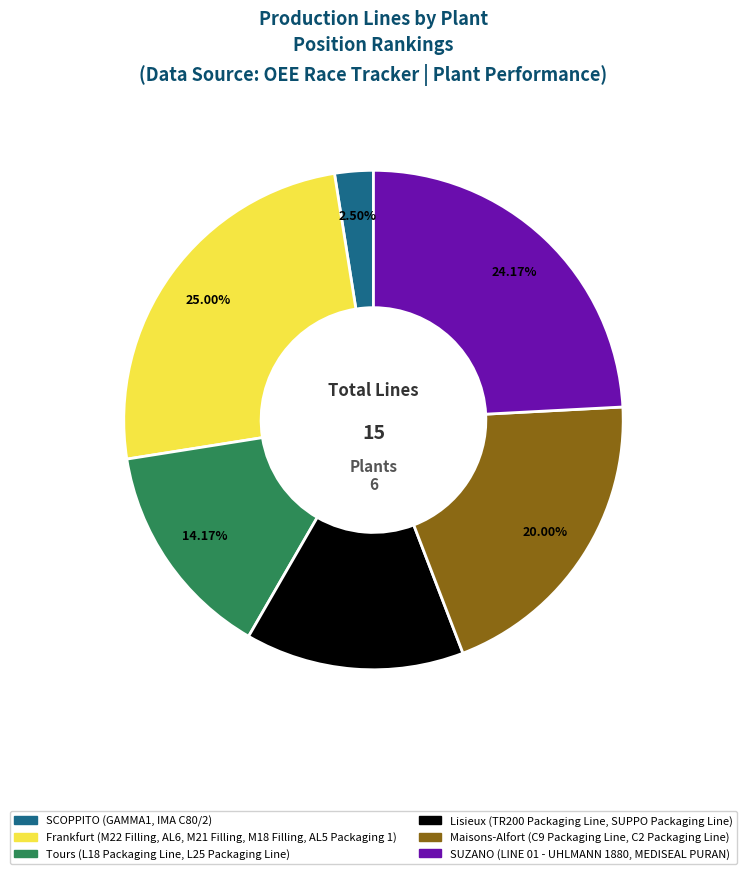

Is there any slice that represents more than half of the pie?

No